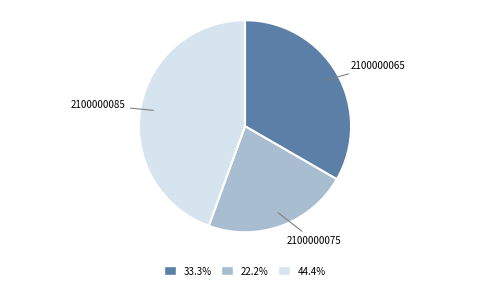

Combined, do 2100000085 and 2100000075 account for over 50%?

Yes